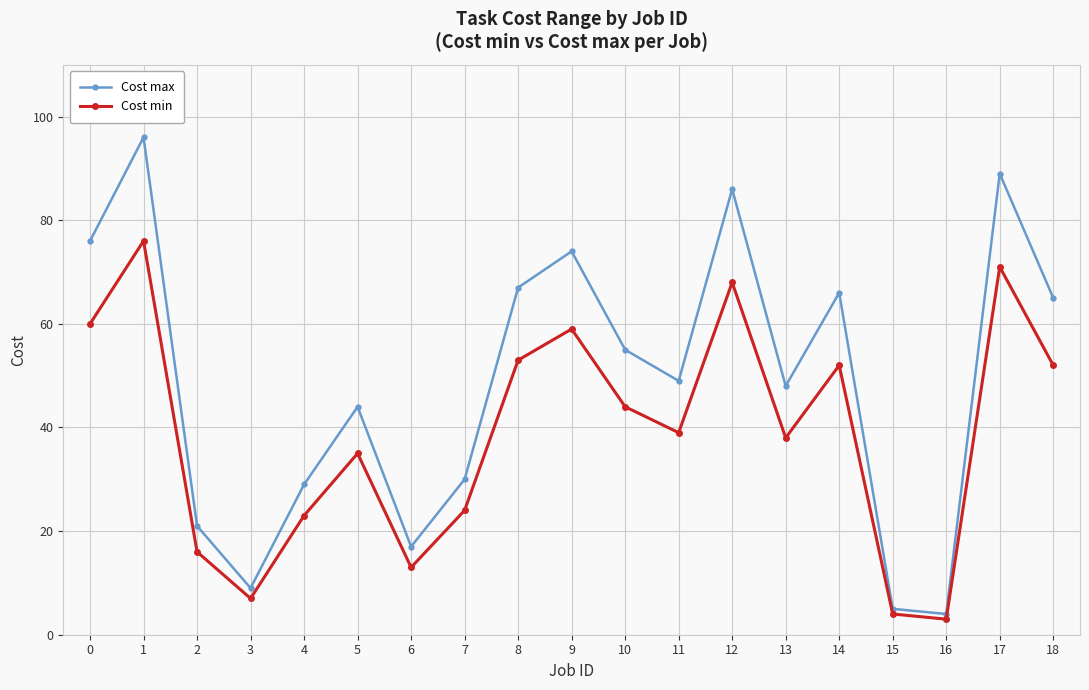

At which label is Cost min closest to 39?

11